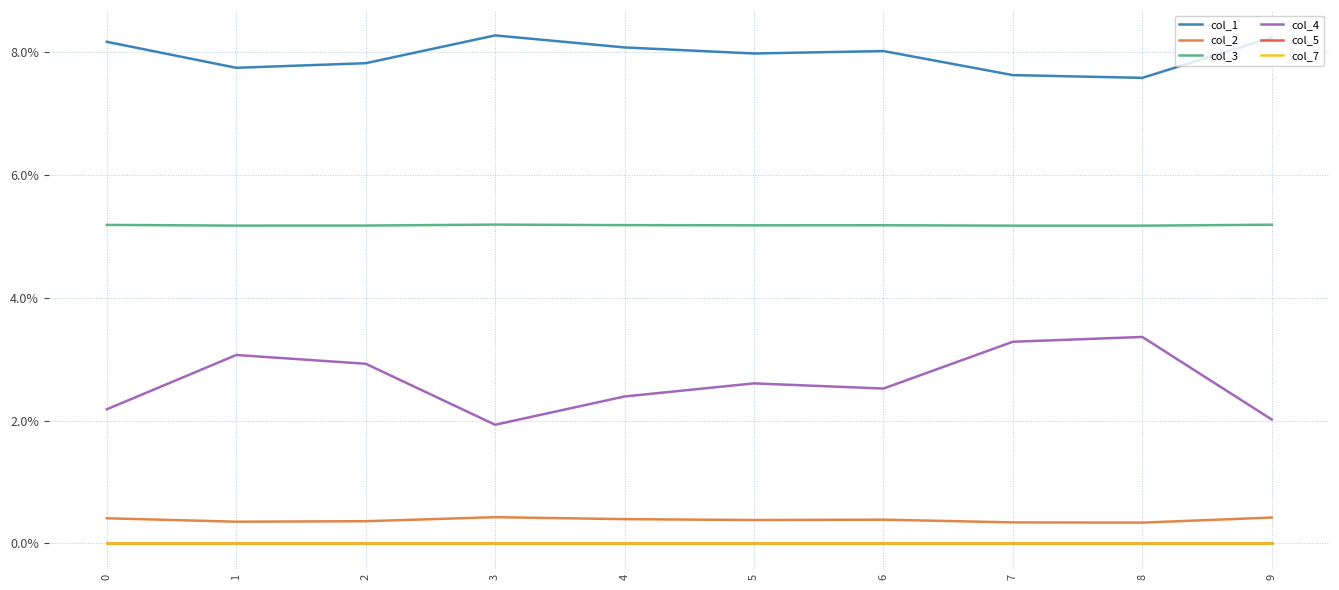

True or false: col_7 and col_3 intersect in this chart.

False